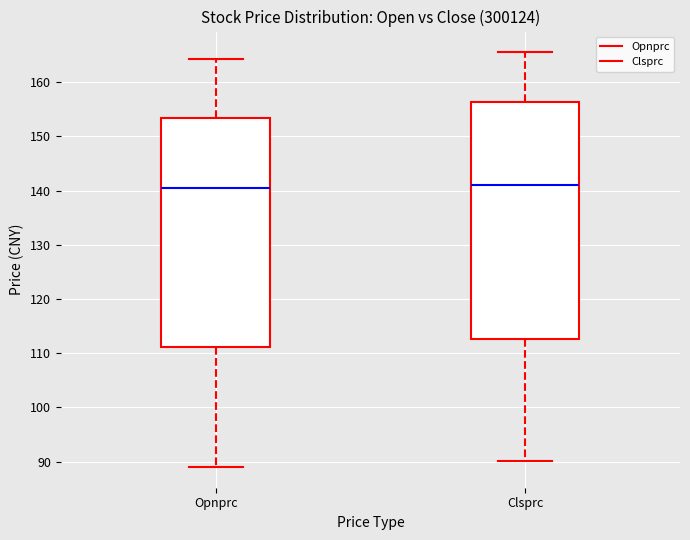

Reading left to right, read every box against the y-axis: the position of its median line, the range the box covers, and the ends of its whiskers. The values are not printed on the chart, so give them approximately, as read against the axis.

Opnprc: median 140, box 111 to 153, whiskers 89 to 164
Clsprc: median 141, box 113 to 156, whiskers 90 to 166